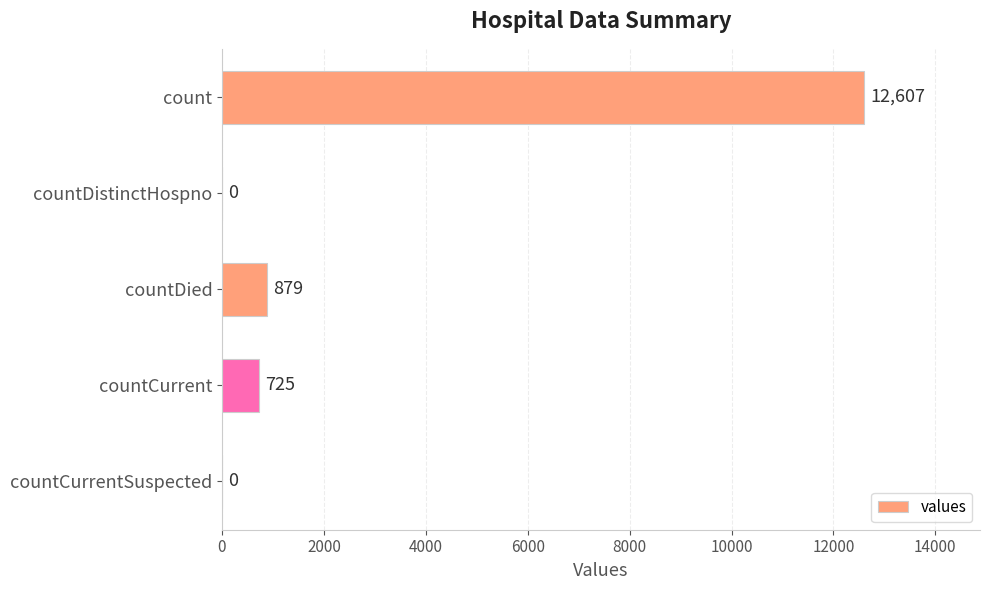

Is it true that the value at countDied is 310?

False